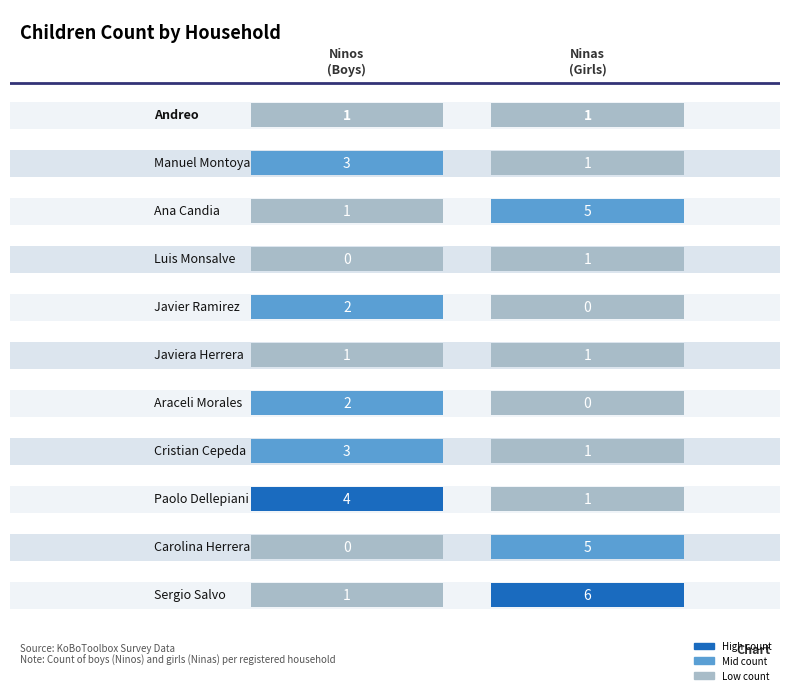

Count the Ninas values in the range 1 to 5.

8